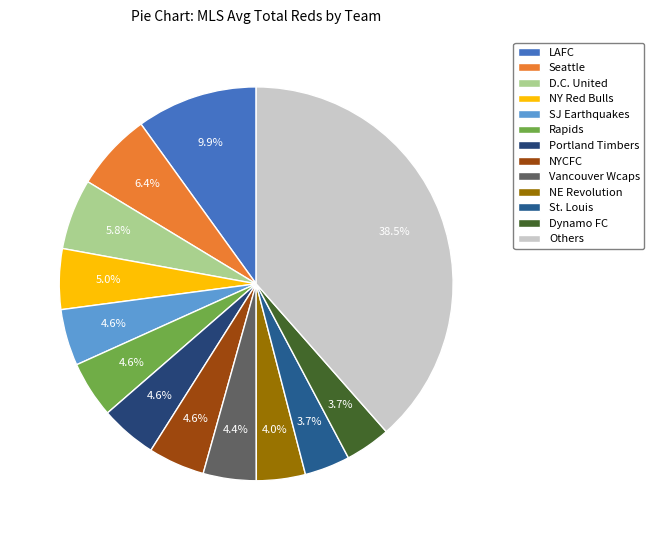

Does SJ Earthquakes account for over 50% of the chart?

No